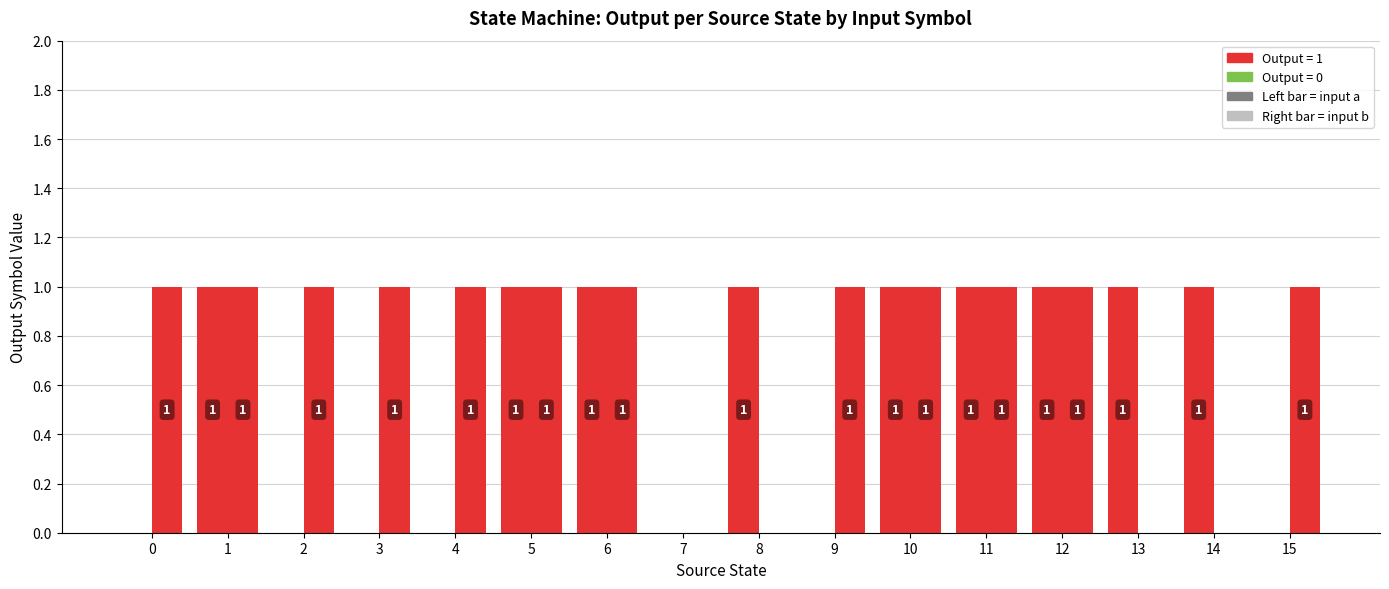

Between 6 and 12, which is larger?

6